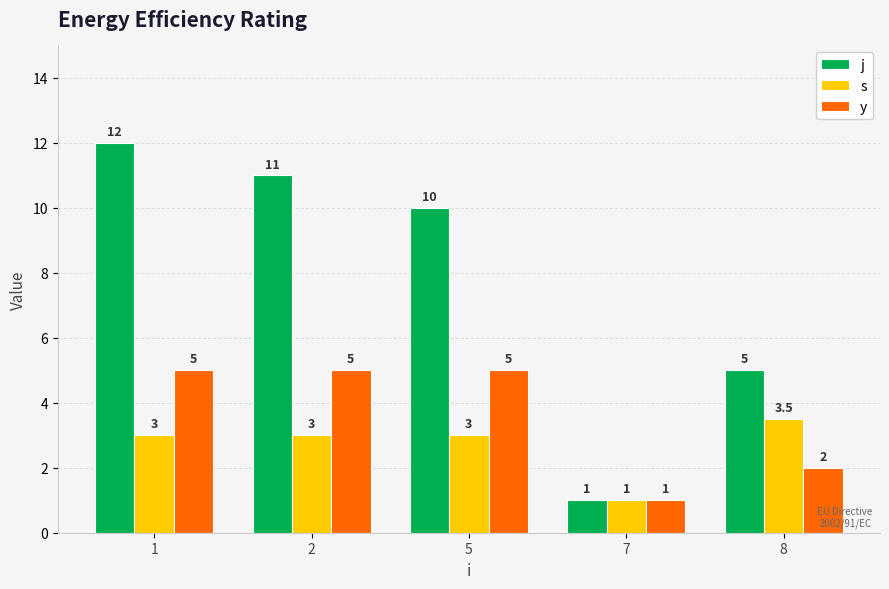

List the series in order of their overall mean, highest first.

j, y, s